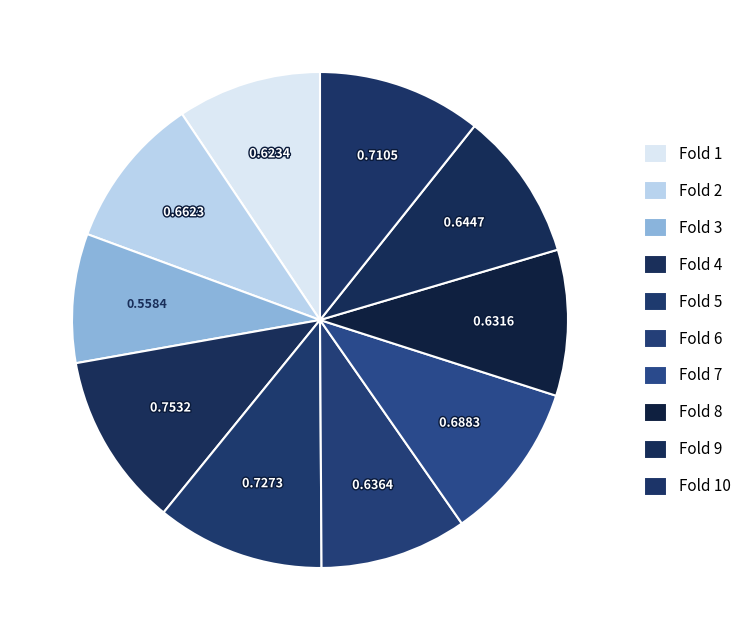

How many segments does this pie chart have?

10